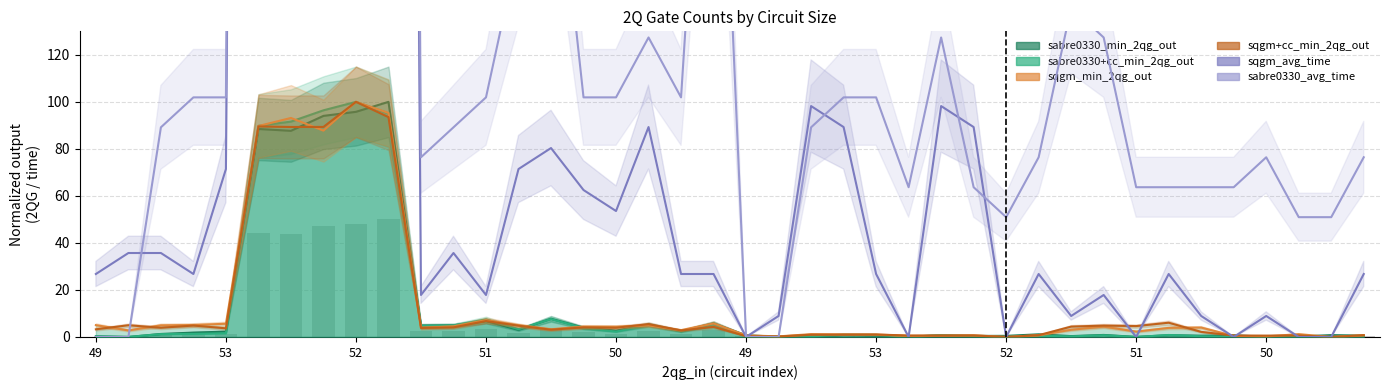

What is the value of the sqgm_avg_time bar at the 14th from the left?

71.4